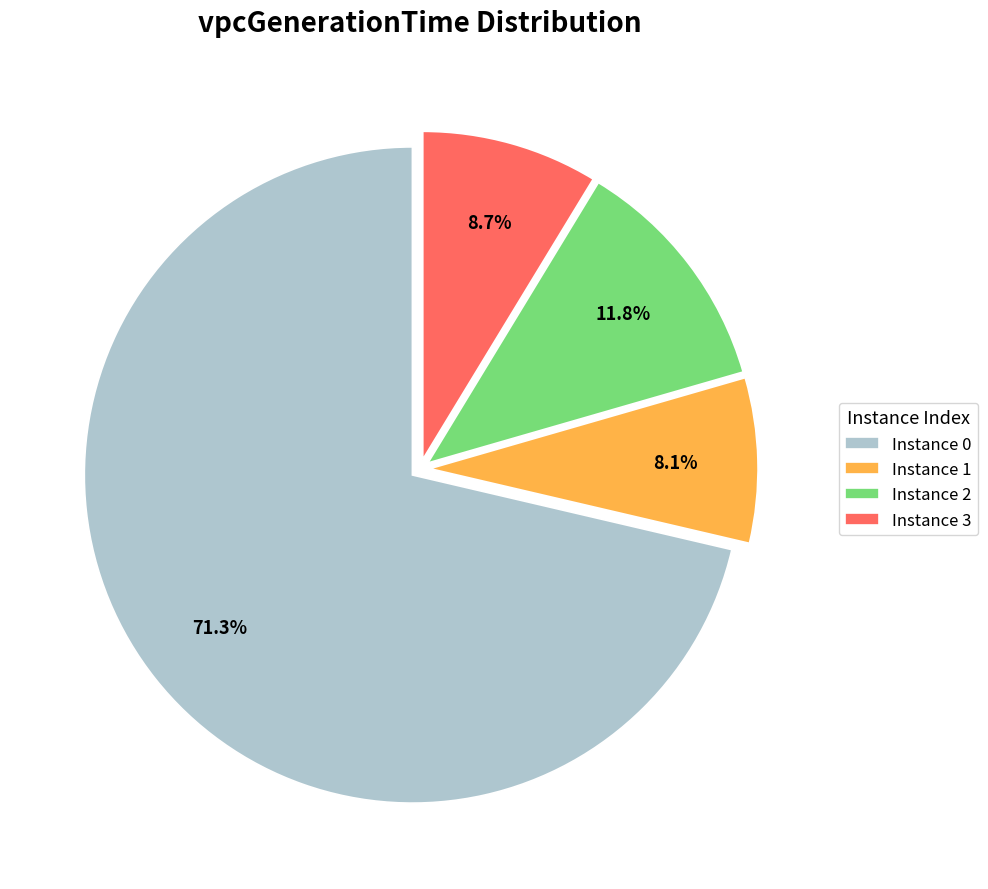

Combined, do Instance 3 and Instance 1 account for over 50%?

No